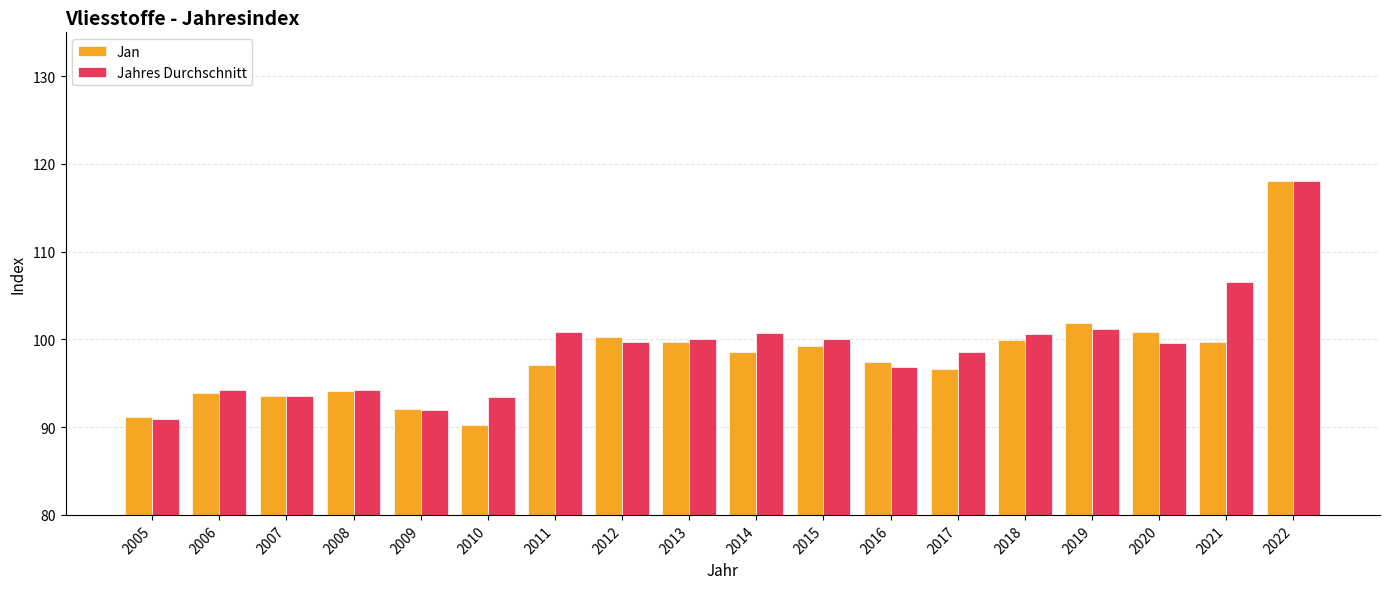

Rank the series by their average value, from lowest to highest.

Jan, Jahres Durchschnitt